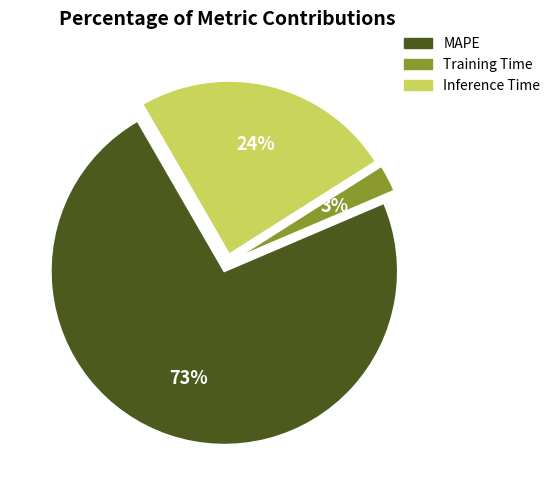

Is it true that Inference Time is 24% of the pie?

True